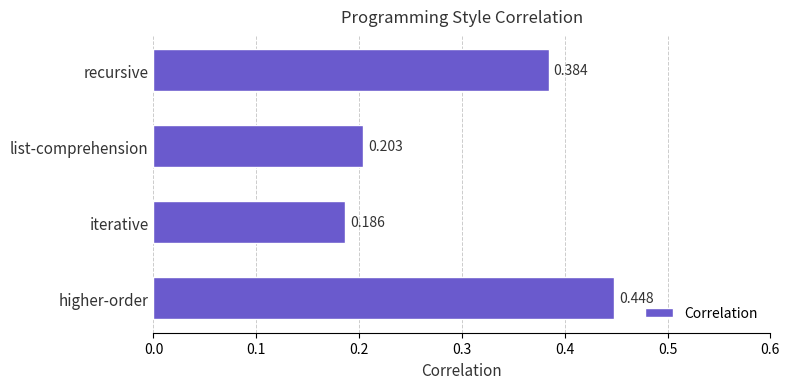

List the labels in order of value, largest first.

higher-order, recursive, list-comprehension, iterative